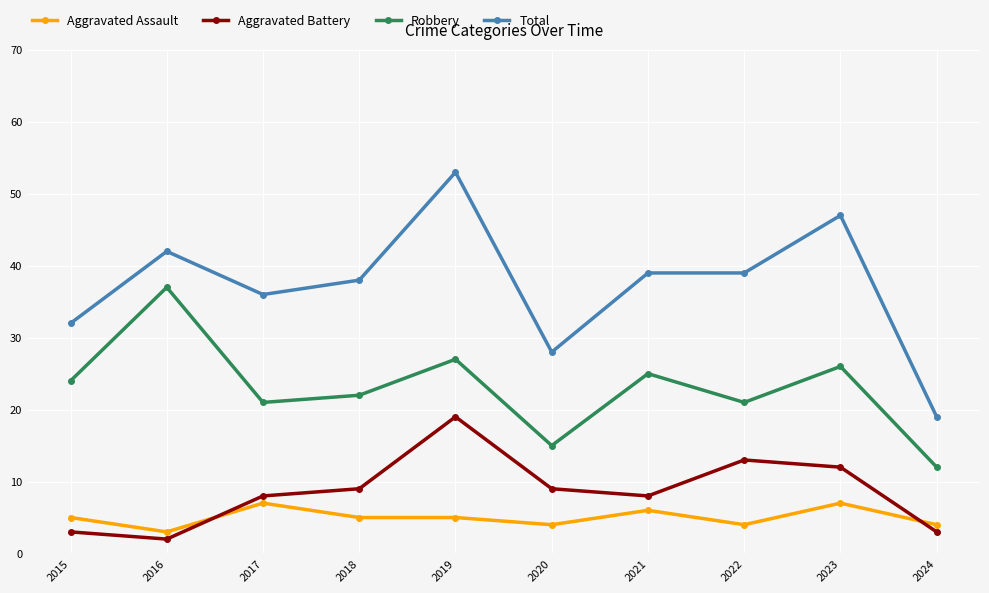

The Aggravated Battery series shows 8 at 2021. True or false?

True